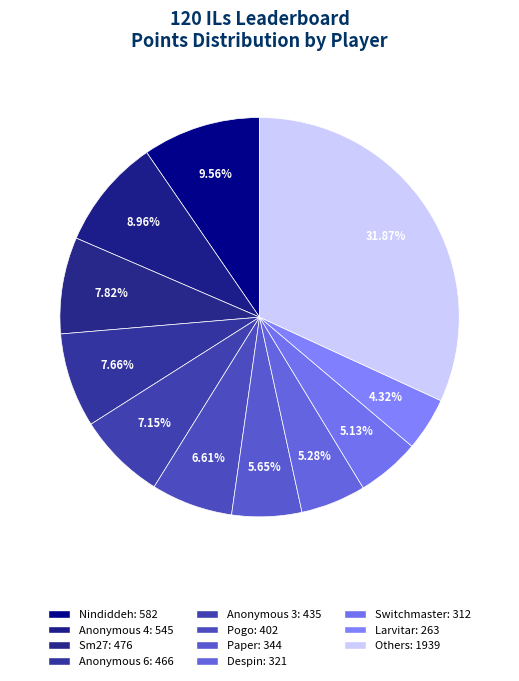

How many slices are in this pie chart?

11